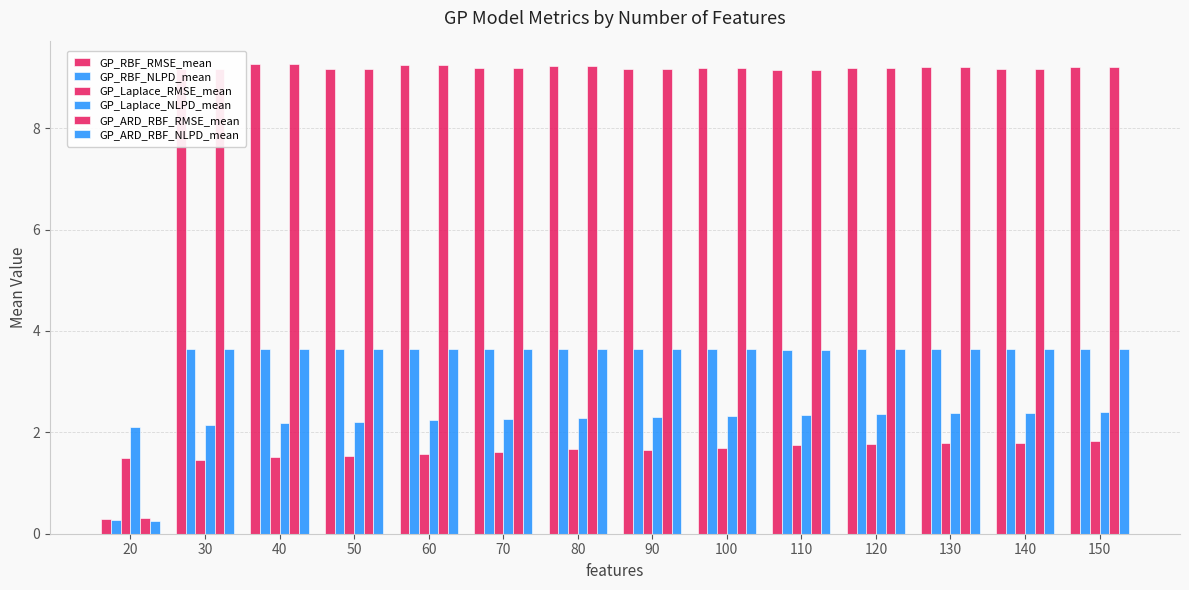

Which series has the largest total across all categories?

GP_ARD_RBF_RMSE_mean